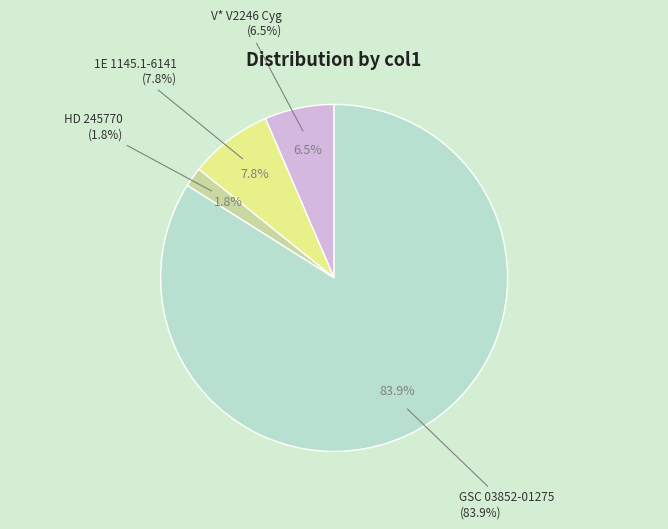

Rank the categories by value from lowest to highest.

HD 245770, V* V2246 Cyg, 1E 1145.1-6141, GSC 03852-01275